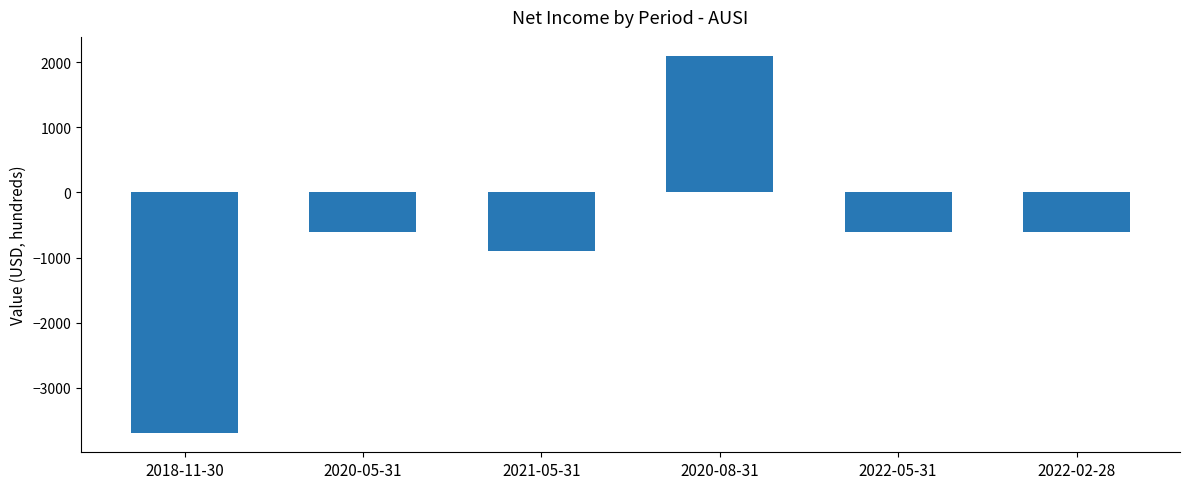

Where is the data nearest to the value -800?

2021-05-31